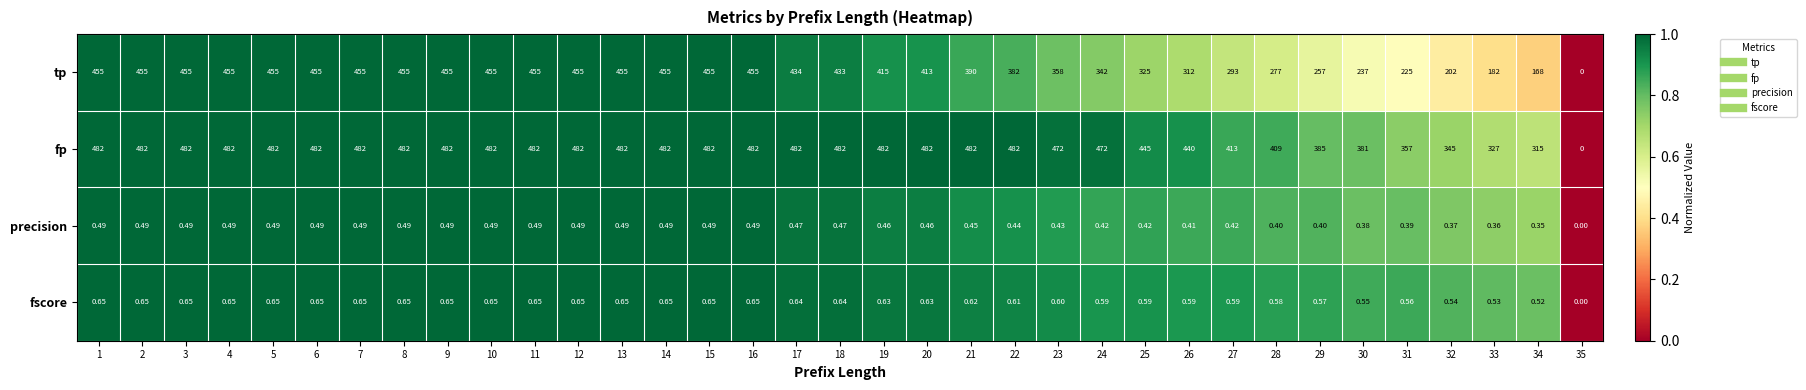

At 19, list the series in order from largest to smallest.

fp, tp, fscore, precision